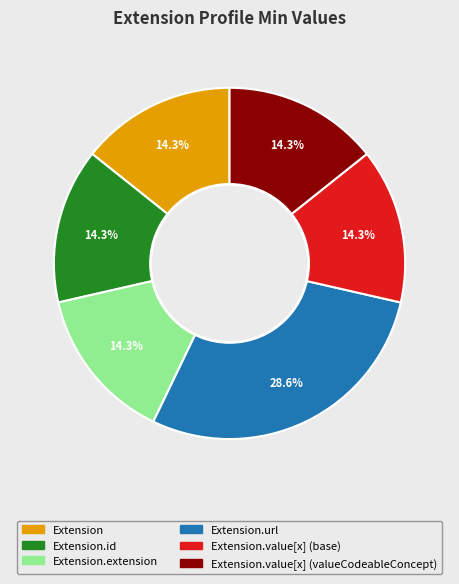

Is there any slice that represents more than half of the pie?

No